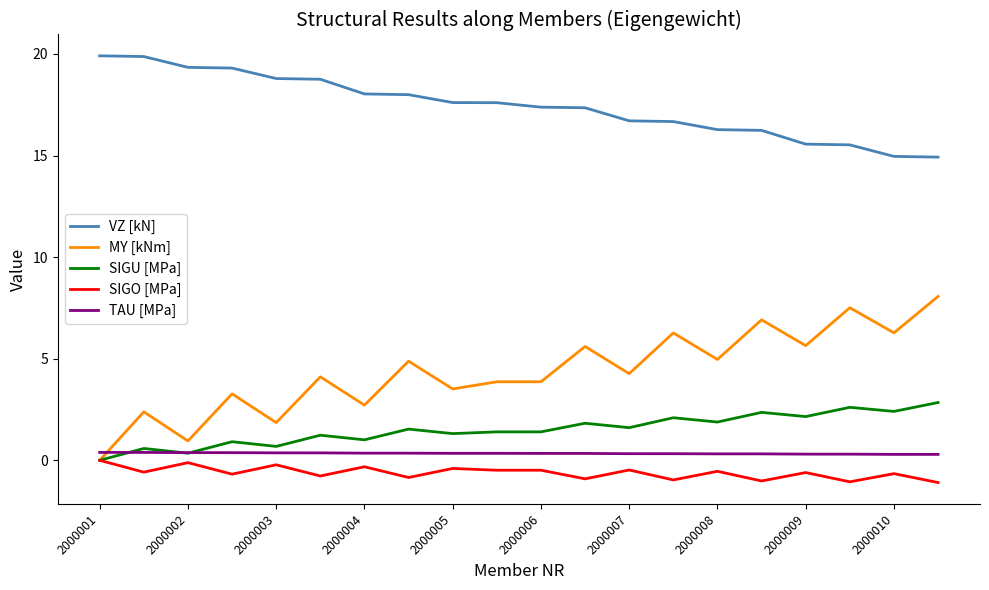

What is the maximum value for VZ [kN]?

19.9